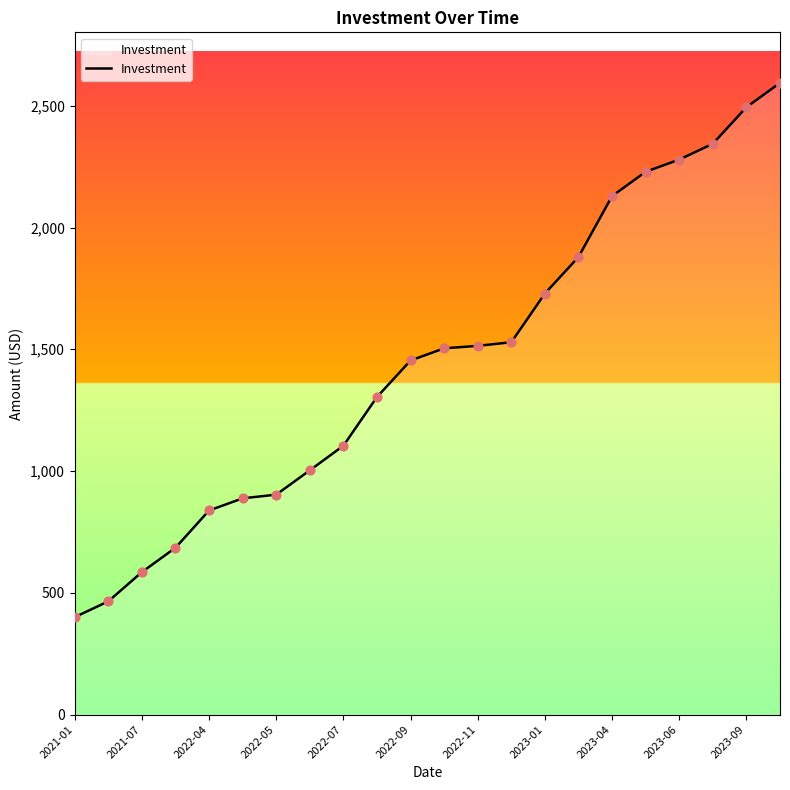

What is the difference between the maximum and minimum values?

2194